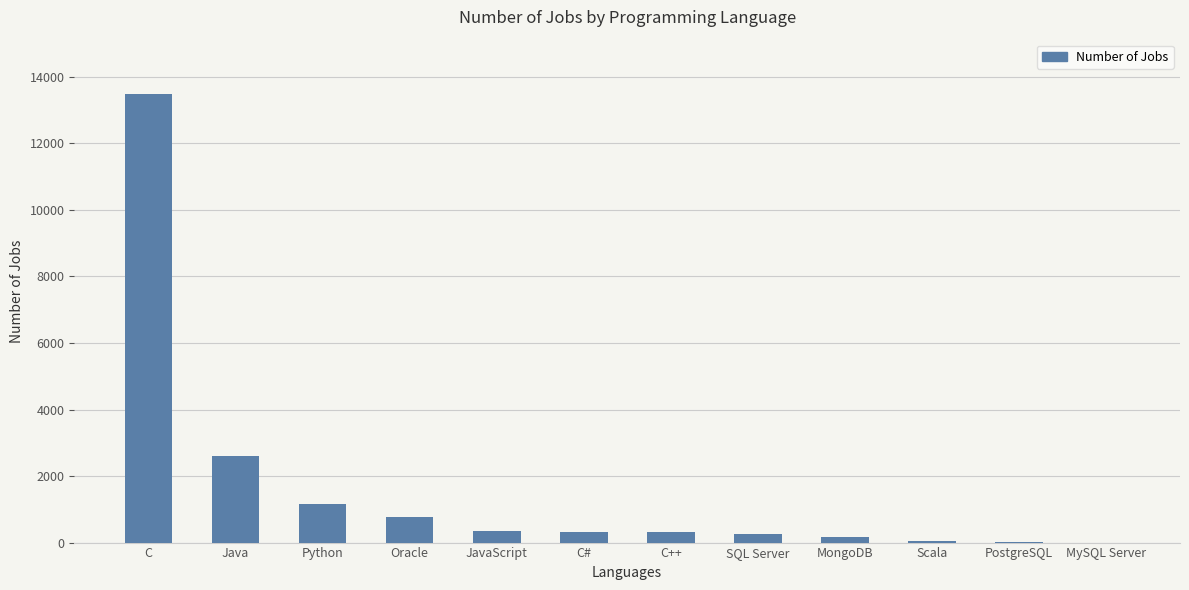

The chart shows a value of 355 at JavaScript. True or false?

True